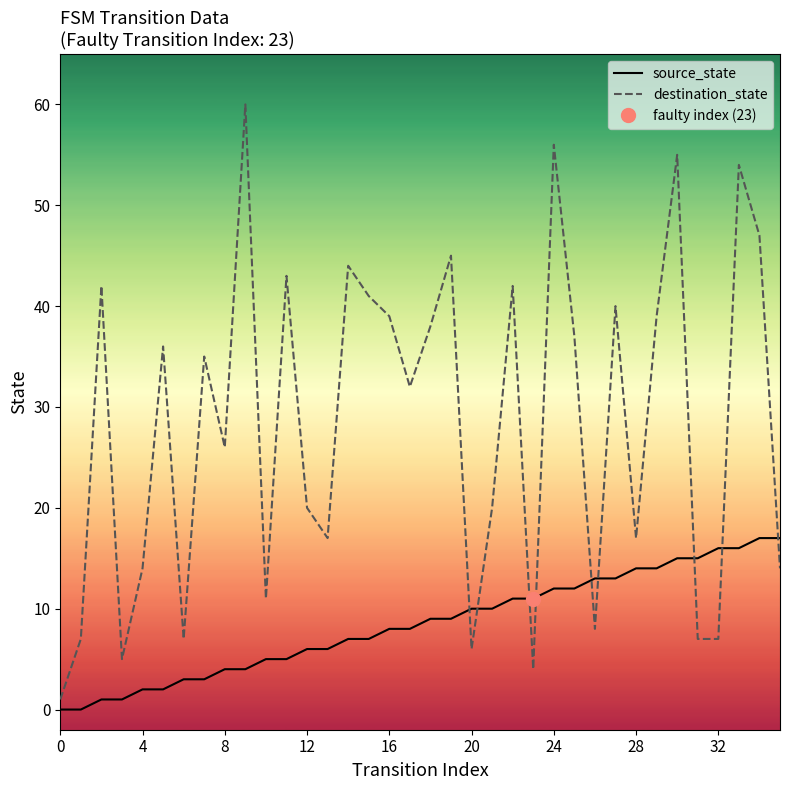

What is the approximate value of source_state at 30, to the nearest 10?

20